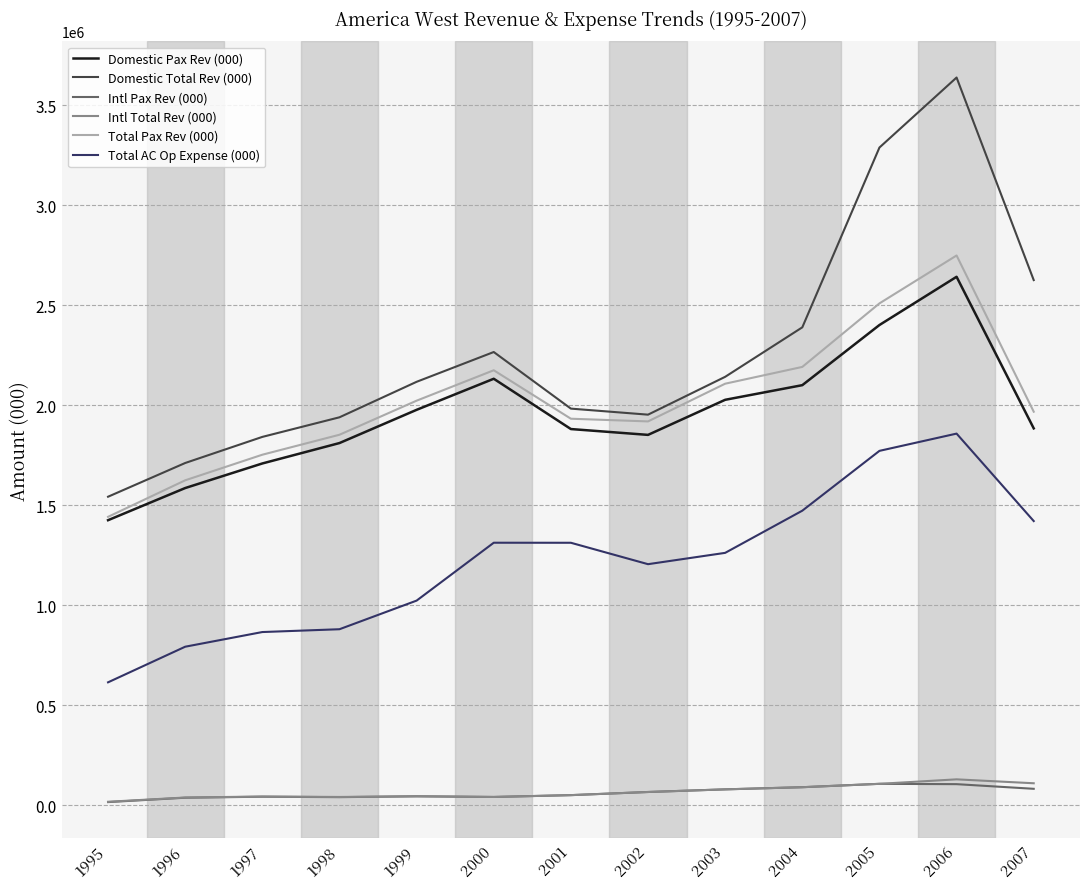

What is the greatest value displayed?

3639091